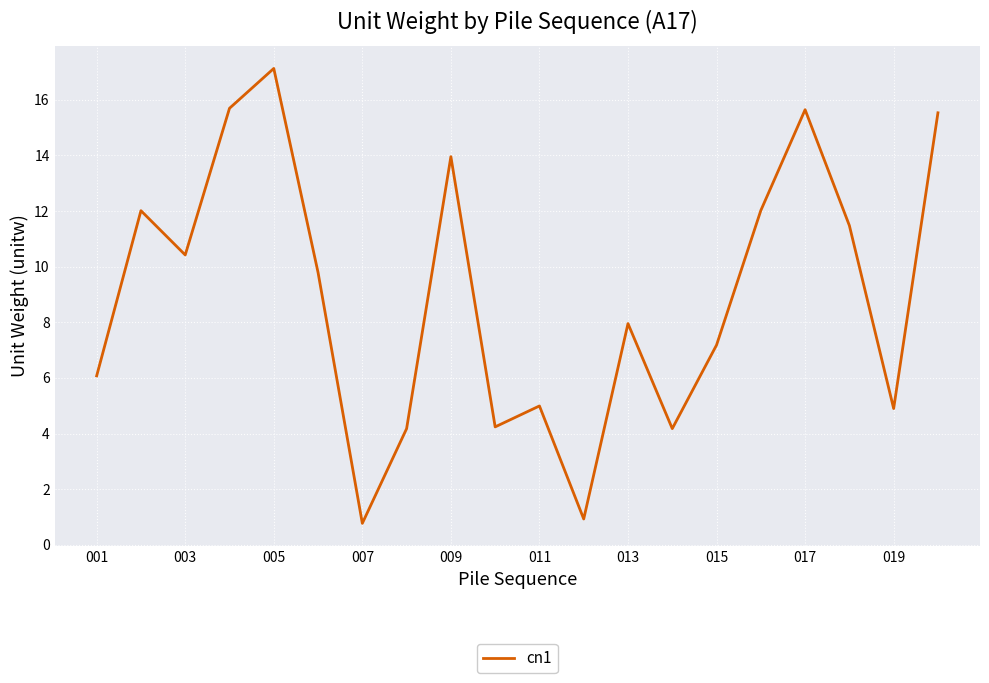

What is the greatest value displayed?

17.1